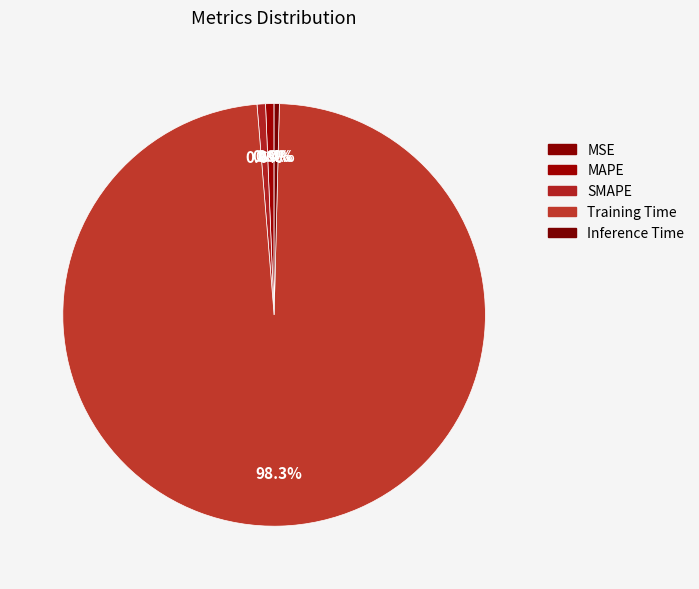

How many segments does this pie chart have?

5